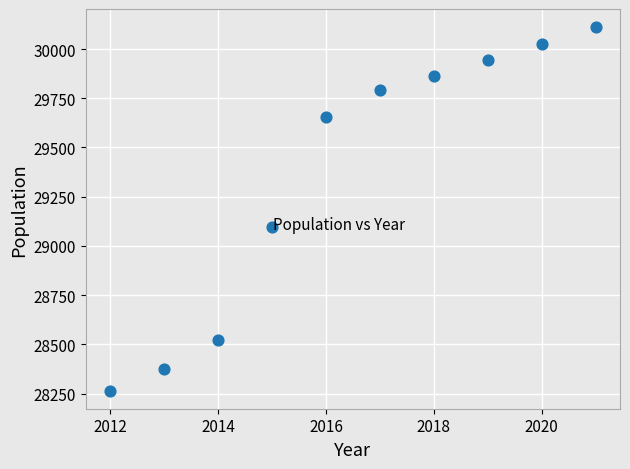

What Y value in the scatter plot is closest to 29188?

29098